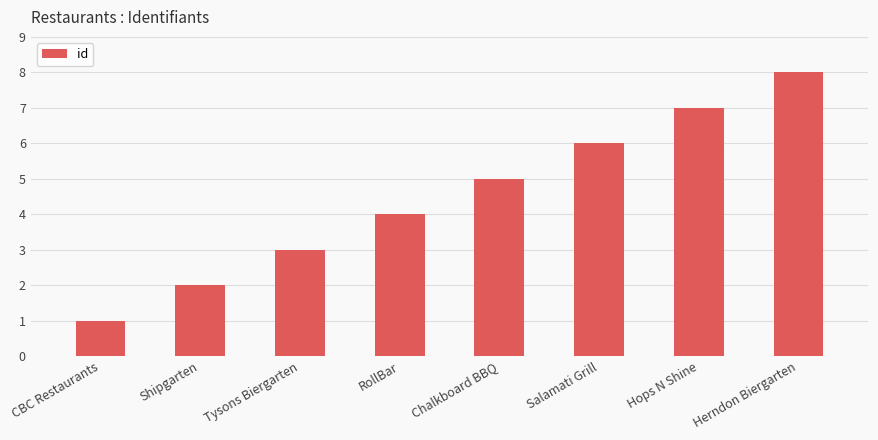

True or false: the data shows 7 at Hops N Shine.

True